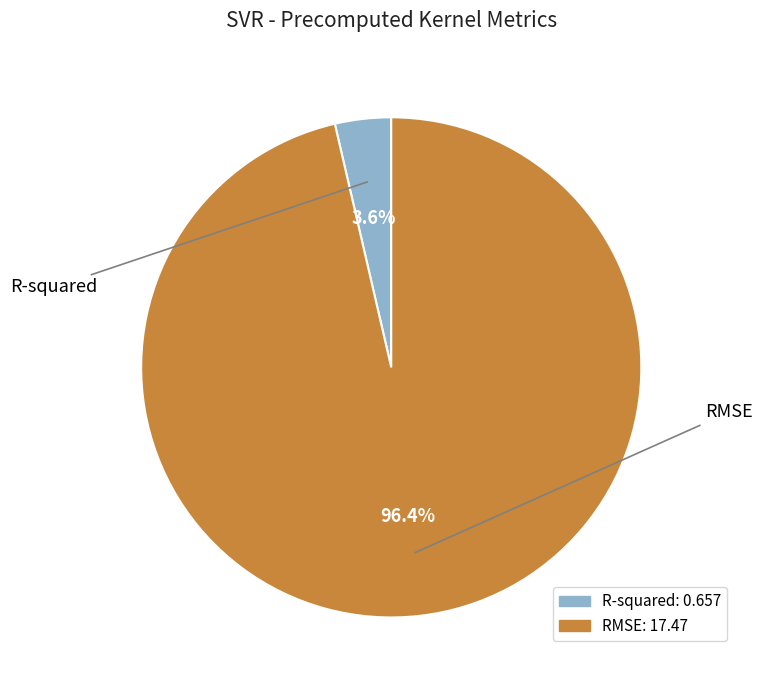

Which slice is the largest?

RMSE